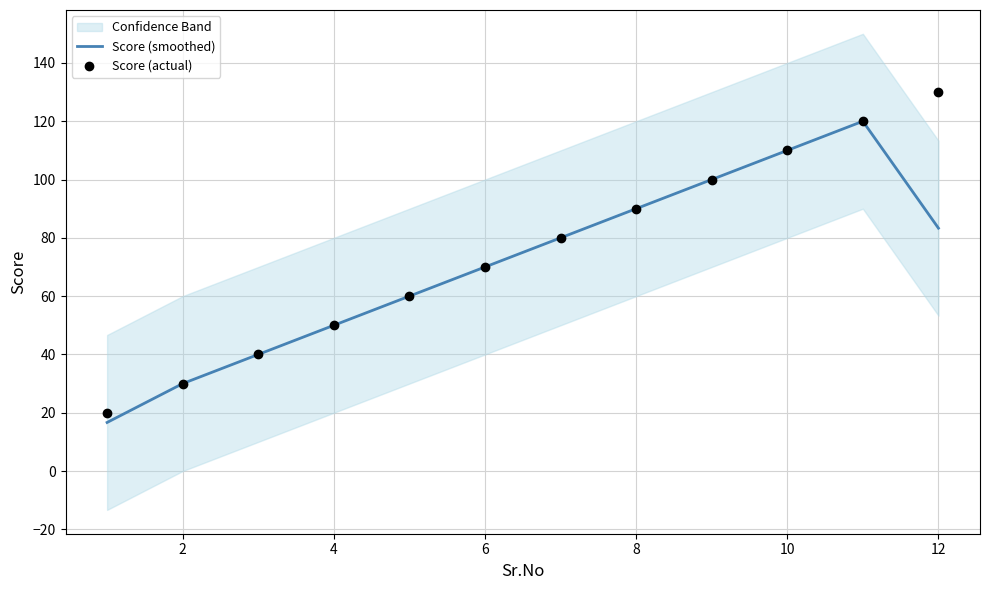

Which series has the widest spread of Y values?

Score (actual)